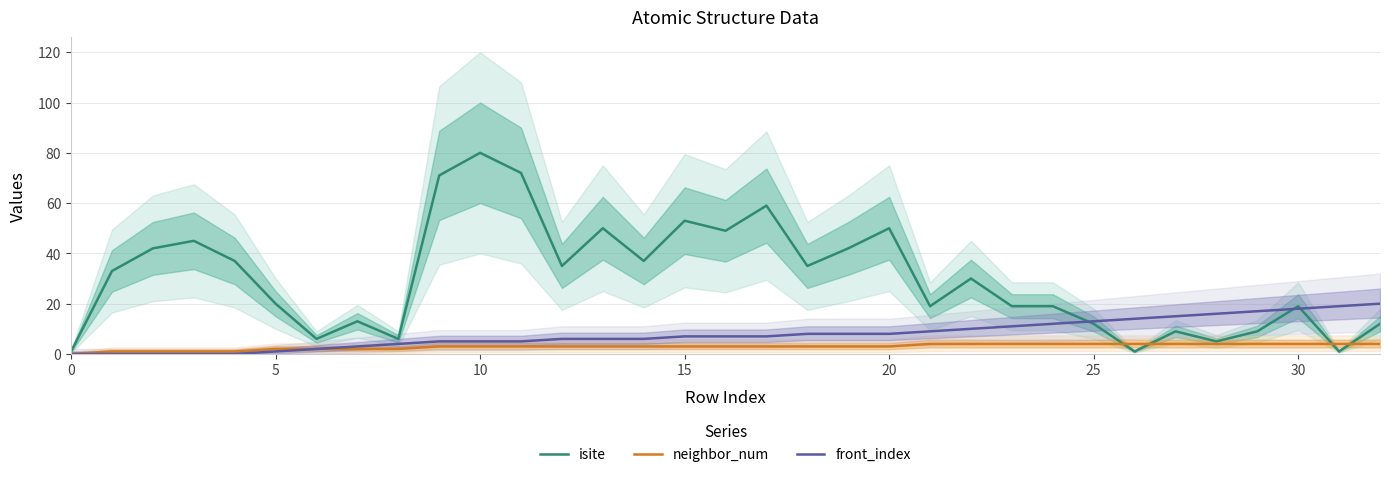

Is it true that isite equals 34 at 20?

False